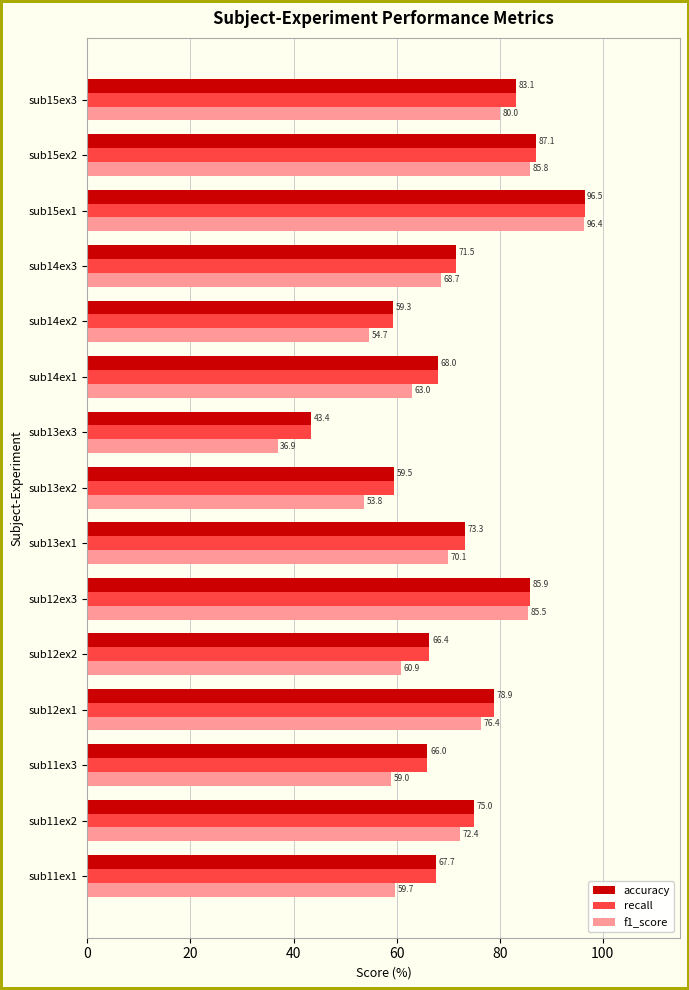

Count the number of data series in this chart.

3